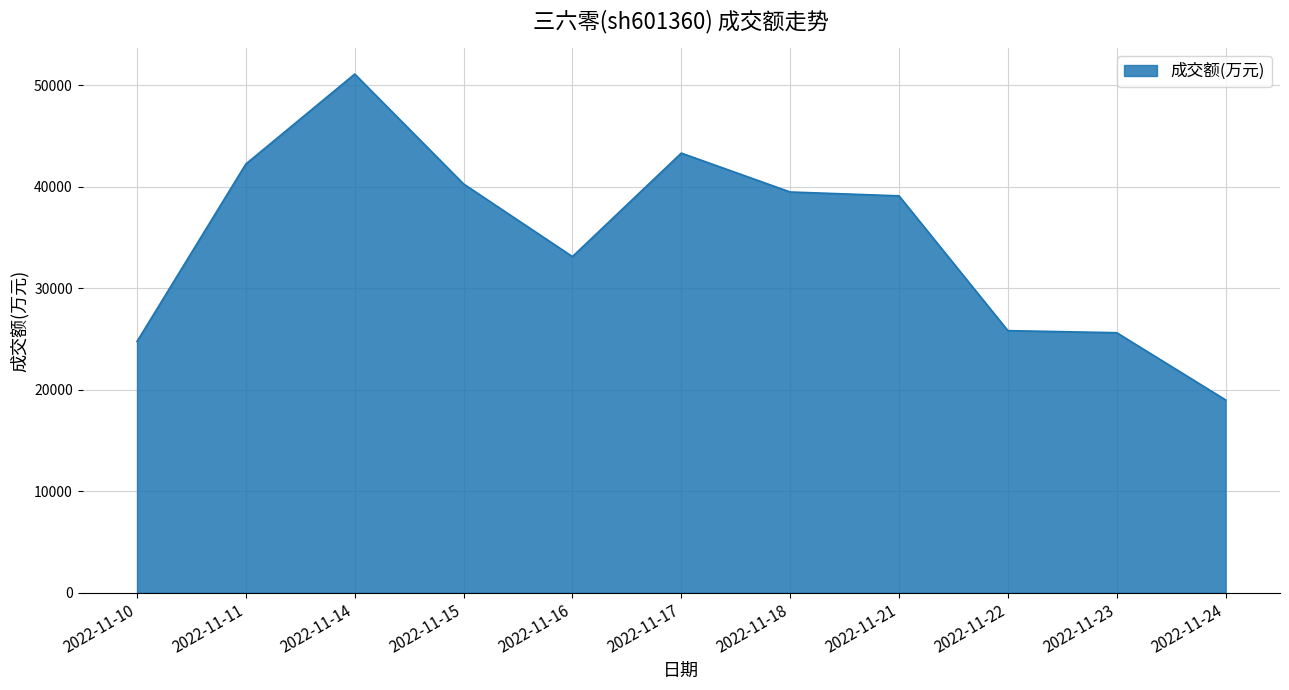

At which category does the chart reach its peak across all series?

2022-11-14